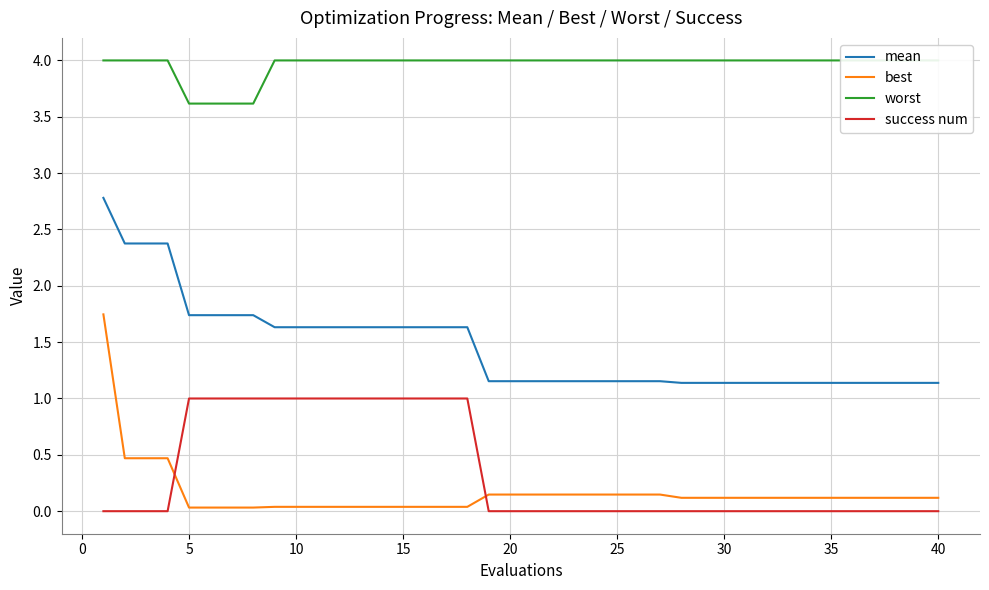

What is the difference between the maximum and minimum values in the success num series?

1.0